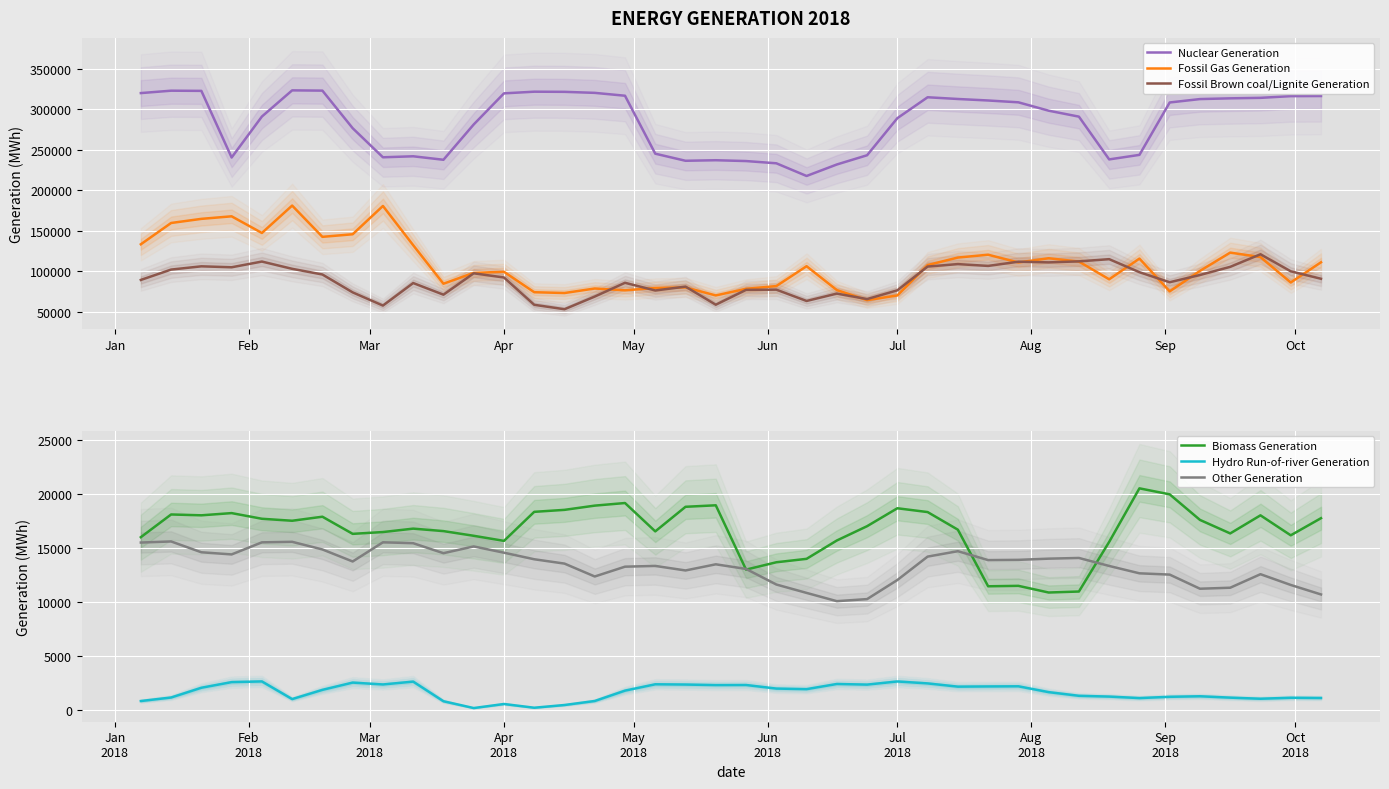

True or false: Nuclear Generation and Fossil Brown coal/Lignite Generation cross at least once.

False